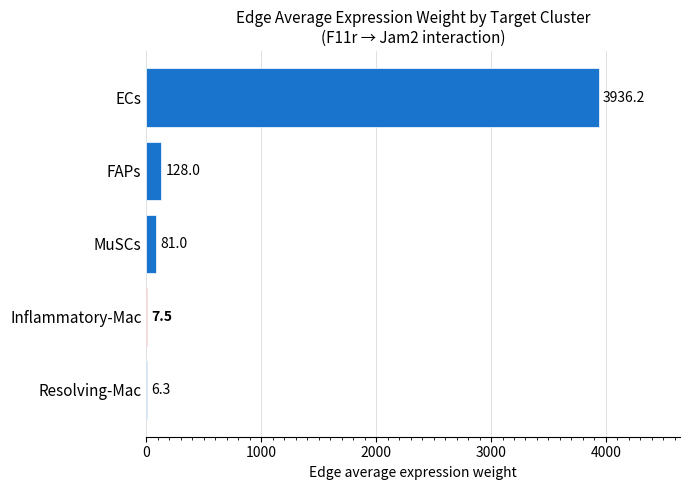

Are the bars horizontal?

Yes